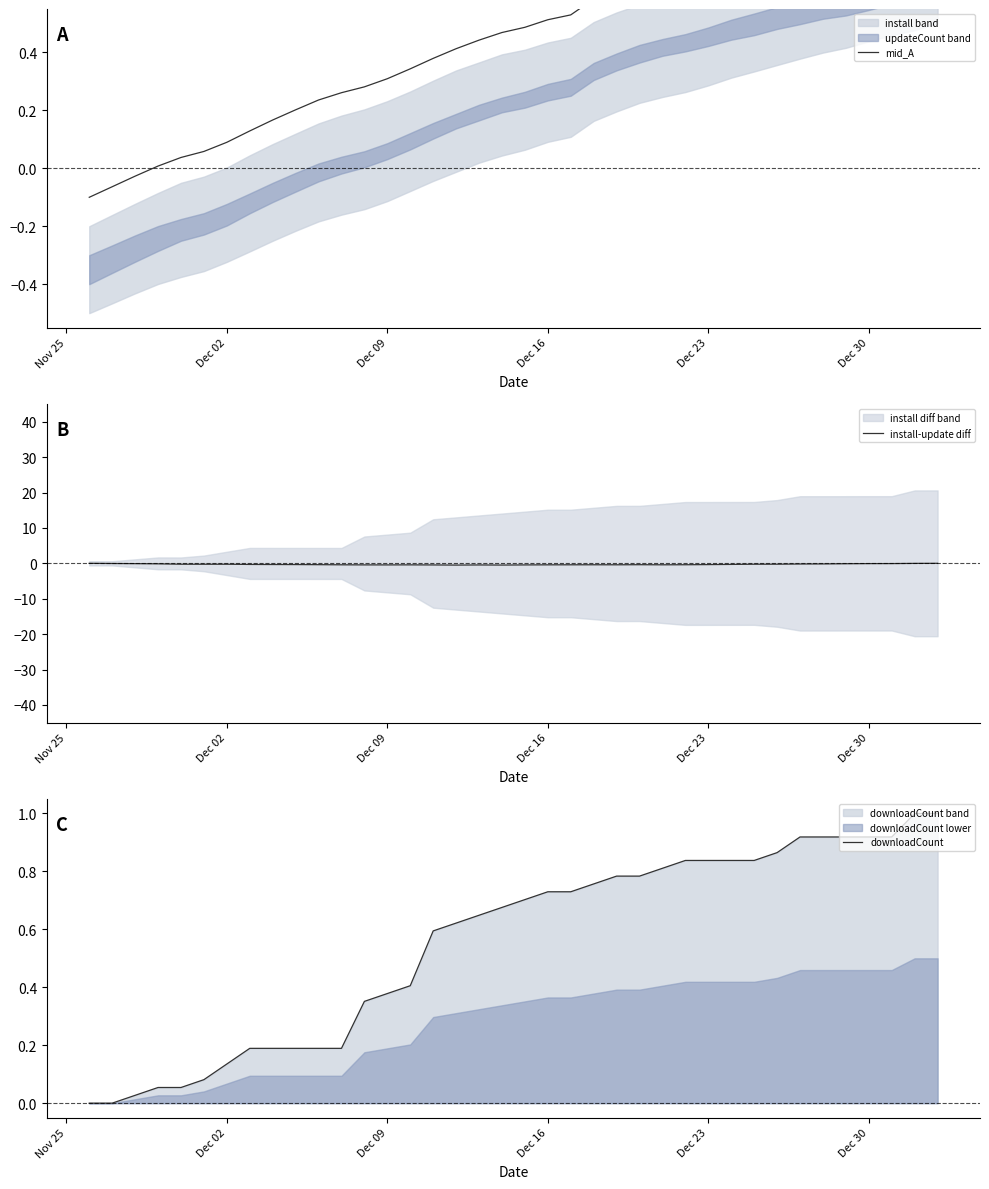

What is the difference between the maximum and minimum values in the mid_A series?

1.0